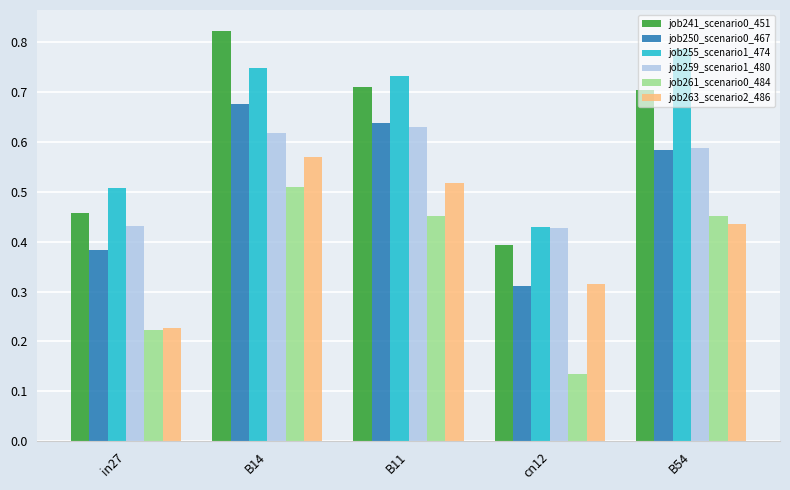

What is the sum of the job255_scenario1_474 values at B14 and in27?

1.3